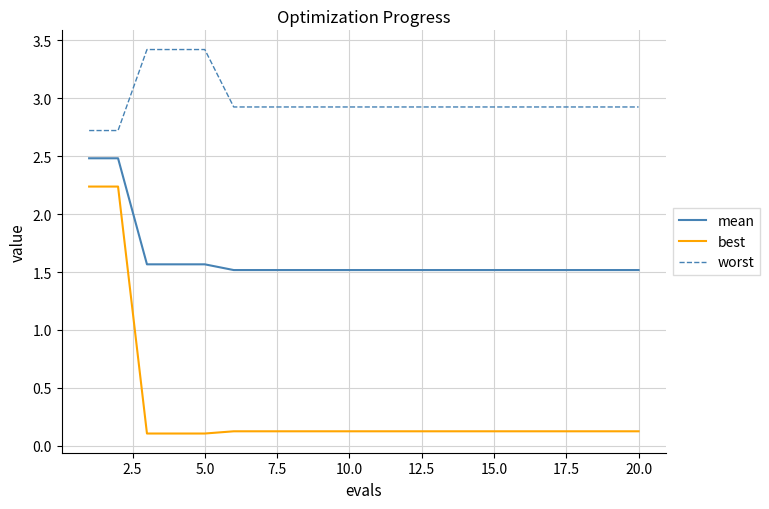

Which series has the largest total across all categories?

worst